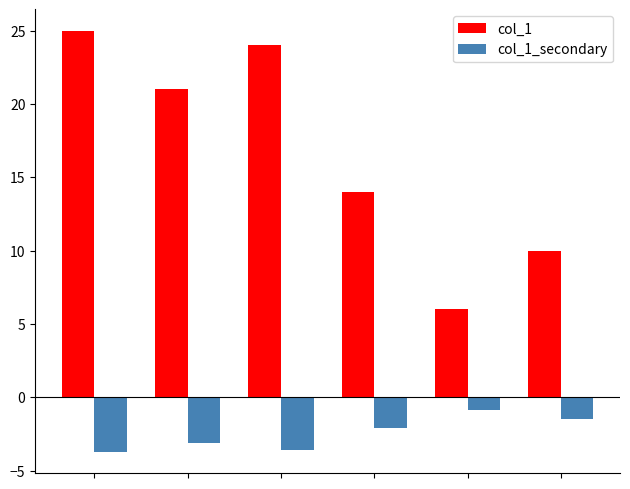

Count the number of data series in this chart.

2